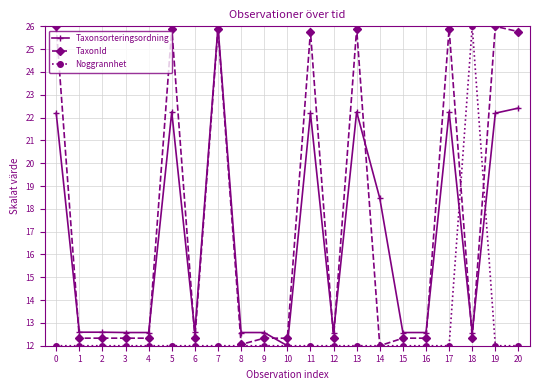

What is the value of the Noggrannhet point at the 9th from the left?

12.0